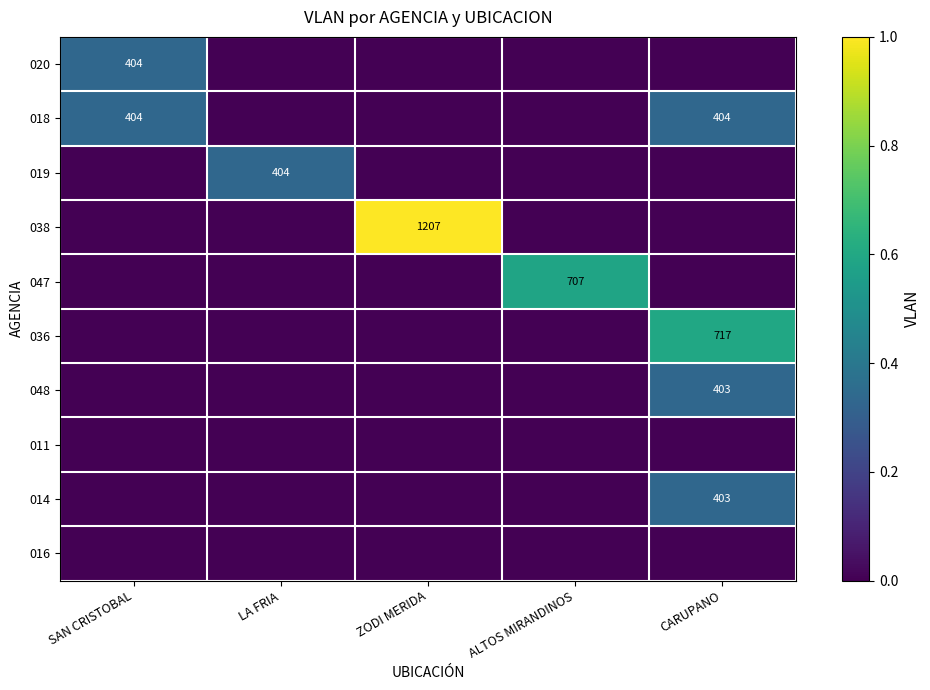

The value of 018 at SAN CRISTOBAL is 180. True or false?

False